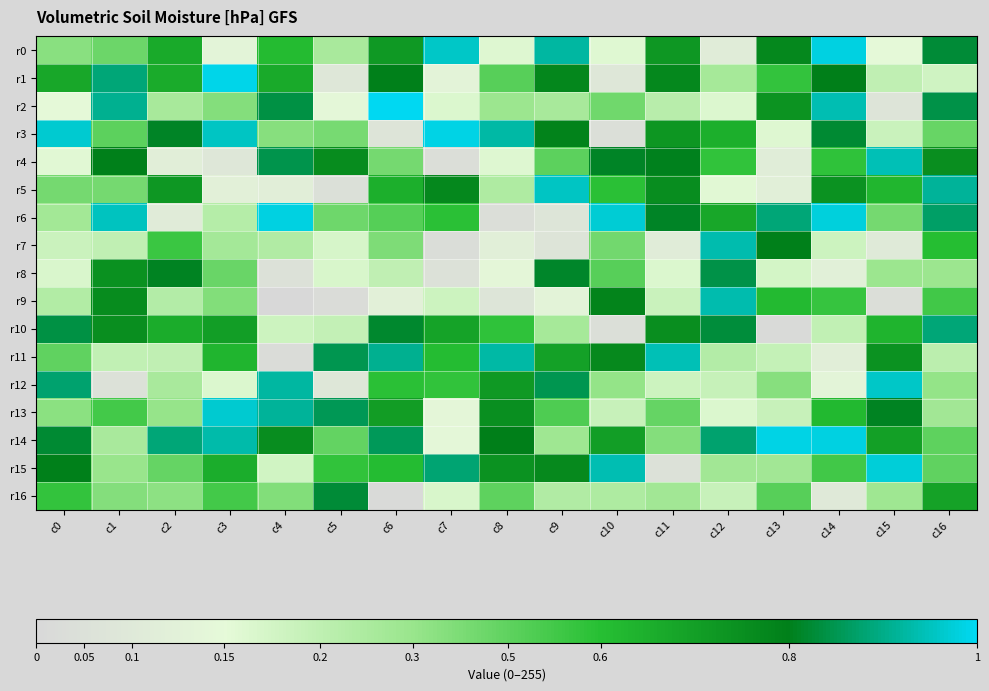

What is the difference between the highest and lowest values at c10?

237